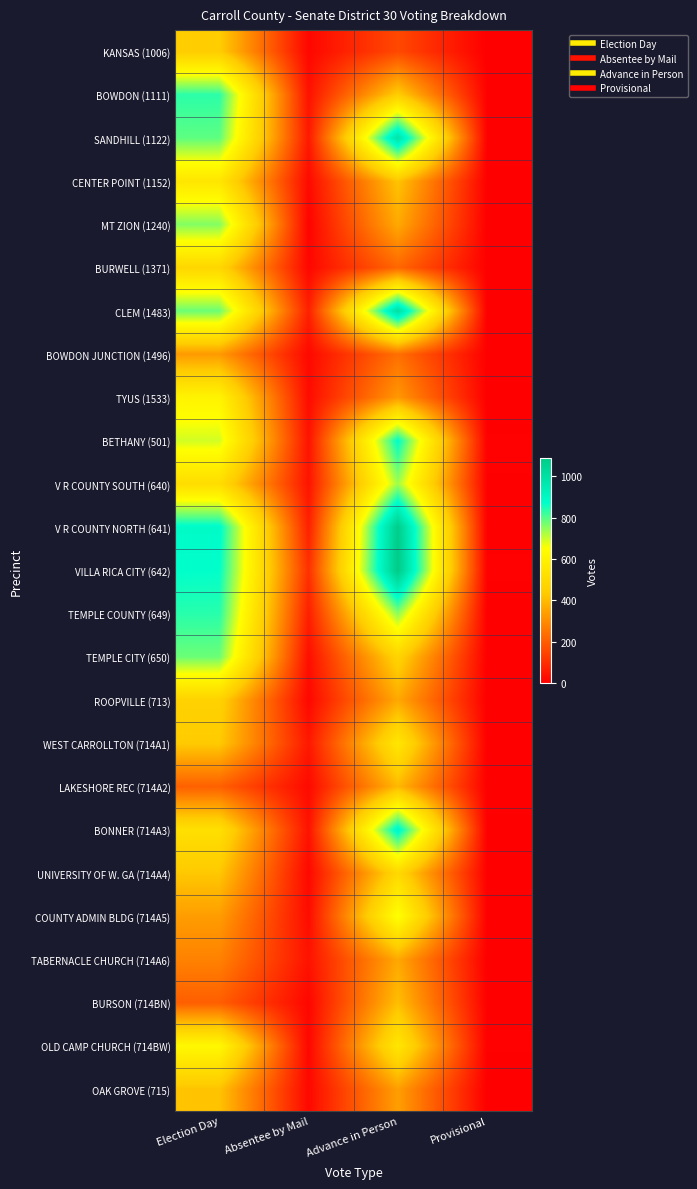

Reading right to left, transcribe all the data shown in this chart.

KANSAS (1006): Provisional=0	Advance in Person=157	Absentee by Mail=16	Election Day=443
BOWDON (1111): Provisional=4	Advance in Person=447	Absentee by Mail=40	Election Day=835
SANDHILL (1122): Provisional=4	Advance in Person=987	Absentee by Mail=55	Election Day=791
CENTER POINT (1152): Provisional=2	Advance in Person=421	Absentee by Mail=23	Election Day=548
MT ZION (1240): Provisional=1	Advance in Person=364	Absentee by Mail=9	Election Day=760
BURWELL (1371): Provisional=1	Advance in Person=221	Absentee by Mail=17	Election Day=483
CLEM (1483): Provisional=1	Advance in Person=1005	Absentee by Mail=70	Election Day=781
BOWDON JUNCTION (1496): Provisional=2	Advance in Person=240	Absentee by Mail=21	Election Day=331
TYUS (1533): Provisional=0	Advance in Person=327	Absentee by Mail=27	Election Day=607
BETHANY (501): Provisional=5	Advance in Person=875	Absentee by Mail=42	Election Day=693
V R COUNTY SOUTH (640): Provisional=4	Advance in Person=736	Absentee by Mail=44	Election Day=509
V R COUNTY NORTH (641): Provisional=3	Advance in Person=1081	Absentee by Mail=70	Election Day=886
VILLA RICA CITY (642): Provisional=5	Advance in Person=1090	Absentee by Mail=104	Election Day=871
TEMPLE COUNTY (649): Provisional=2	Advance in Person=753	Absentee by Mail=68	Election Day=838
TEMPLE CITY (650): Provisional=1	Advance in Person=472	Absentee by Mail=33	Election Day=780
ROOPVILLE (713): Provisional=0	Advance in Person=362	Absentee by Mail=18	Election Day=464
WEST CARROLLTON (714A1): Provisional=1	Advance in Person=550	Absentee by Mail=53	Election Day=435
LAKESHORE REC (714A2): Provisional=1	Advance in Person=396	Absentee by Mail=23	Election Day=207
BONNER (714A3): Provisional=3	Advance in Person=906	Absentee by Mail=41	Election Day=522
UNIVERSITY OF W. GA (714A4): Provisional=3	Advance in Person=491	Absentee by Mail=19	Election Day=429
COUNTY ADMIN BLDG (714A5): Provisional=3	Advance in Person=657	Absentee by Mail=28	Election Day=337
TABERNACLE CHURCH (714A6): Provisional=1	Advance in Person=362	Absentee by Mail=42	Election Day=279
BURSON (714BN): Provisional=3	Advance in Person=409	Absentee by Mail=16	Election Day=203
OLD CAMP CHURCH (714BW): Provisional=5	Advance in Person=551	Absentee by Mail=16	Election Day=626
OAK GROVE (715): Provisional=0	Advance in Person=341	Absentee by Mail=19	Election Day=418